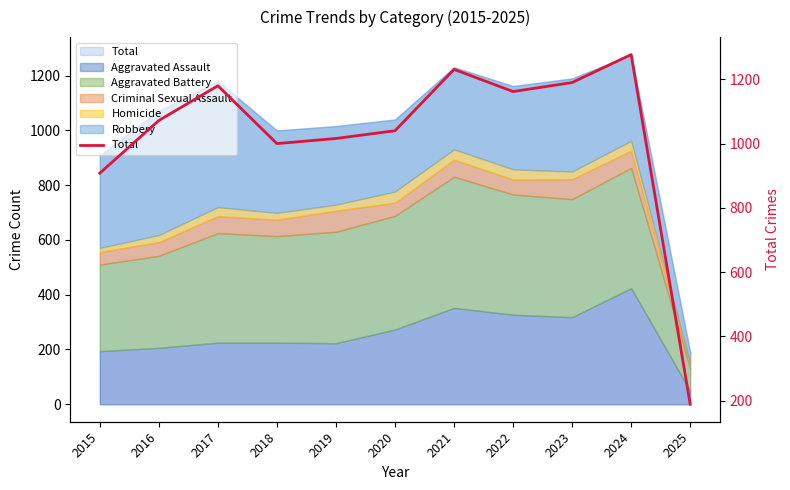

True or false: the data has more than 2 interior local peaks.

True